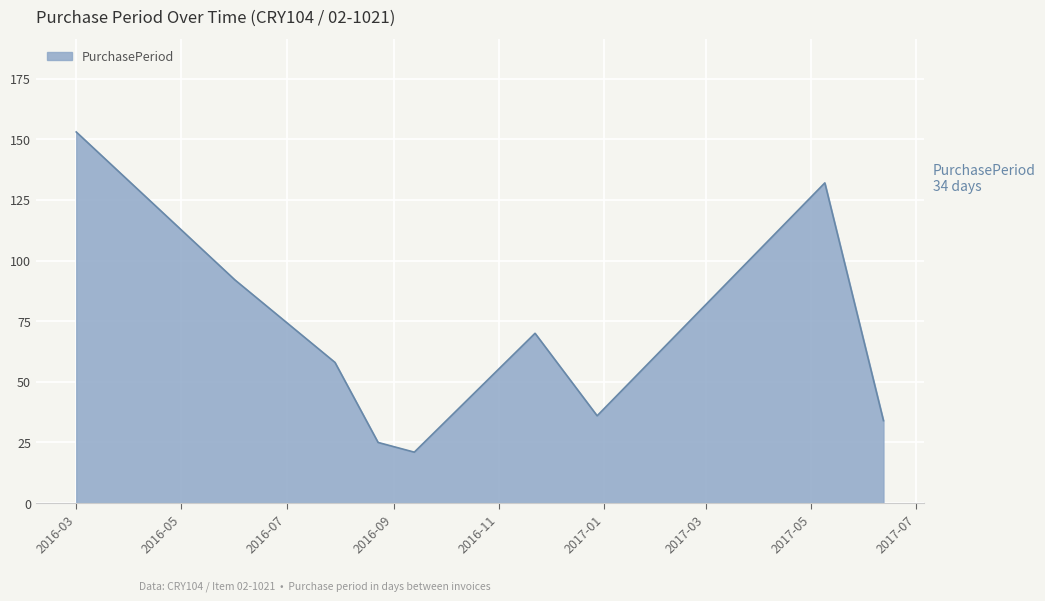

What is the smallest value displayed?

21